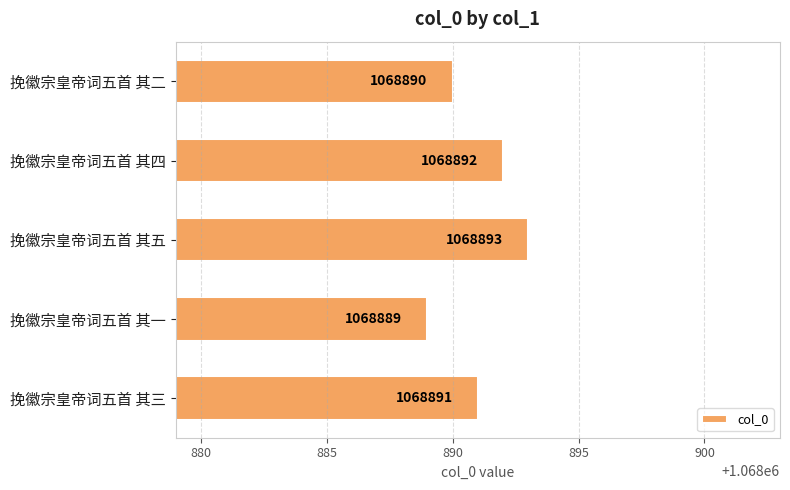

What is the difference between the maximum and minimum values?

4